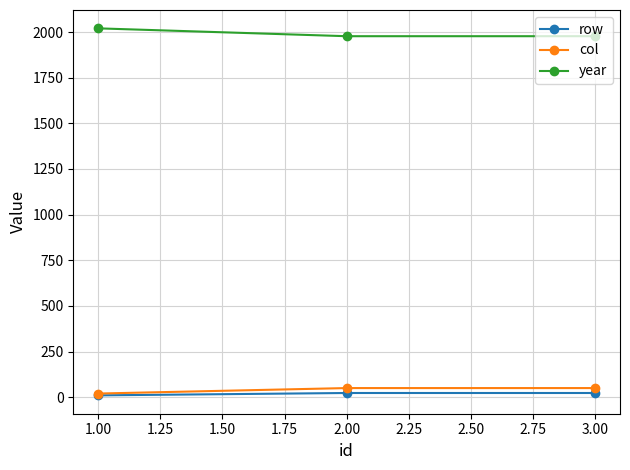

What is the average value of the row series?

19